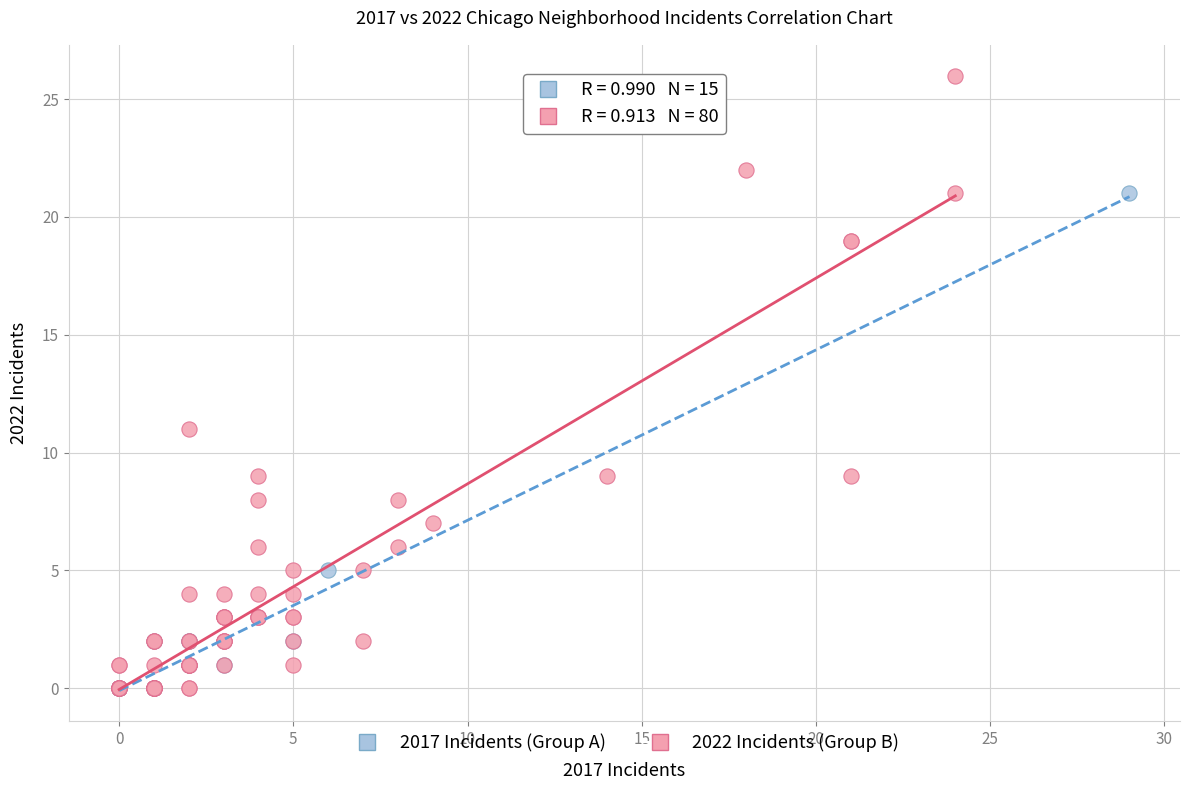

What are all the series names shown in the legend?

2017 Incidents (Group A), 2022 Incidents (Group B)